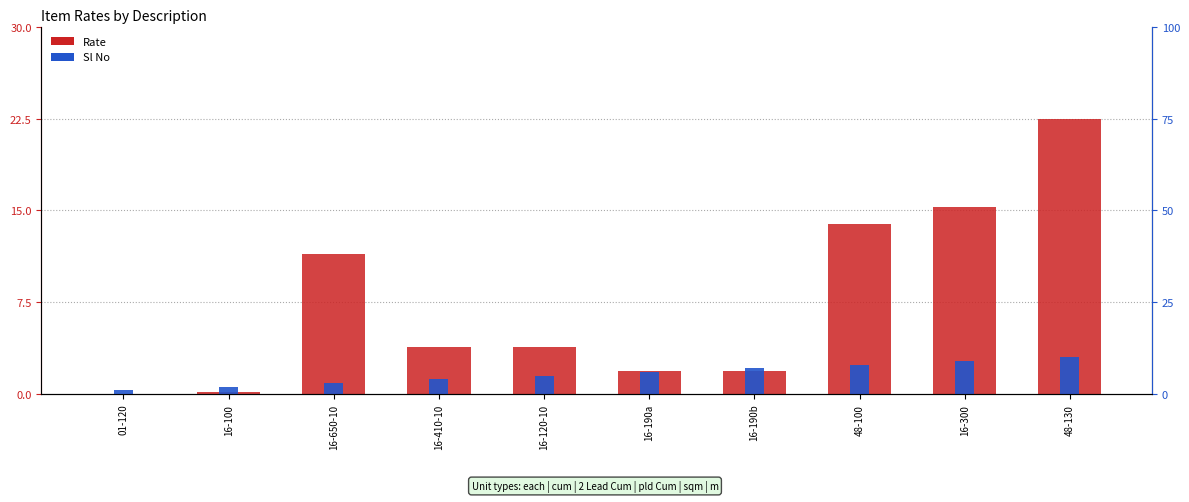

How many data points in Sl No (normalized) are less than 6?

5